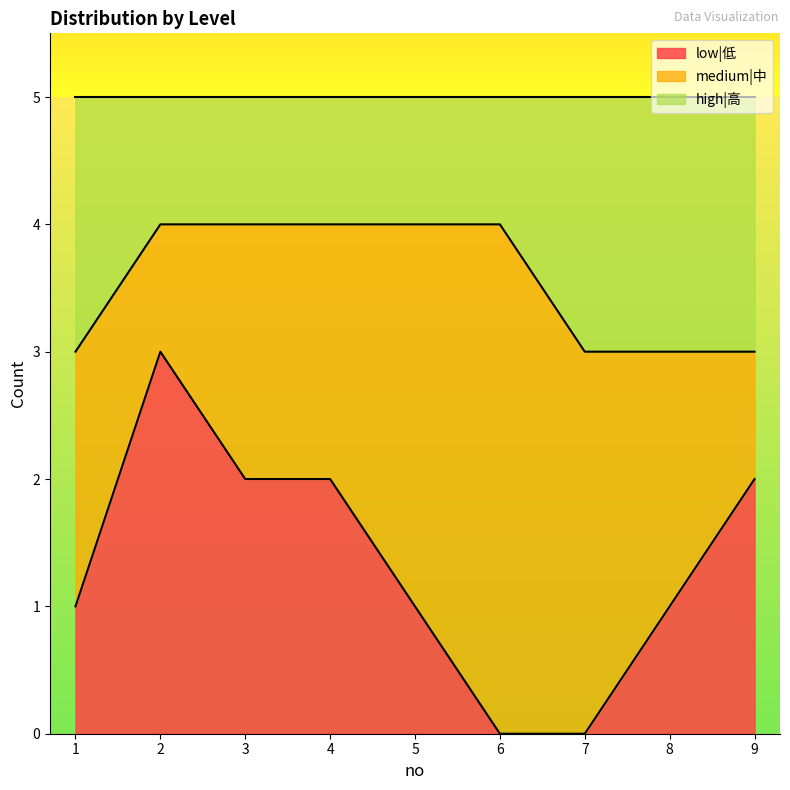

What are all the series names shown in the legend?

low|低, medium|中, high|高